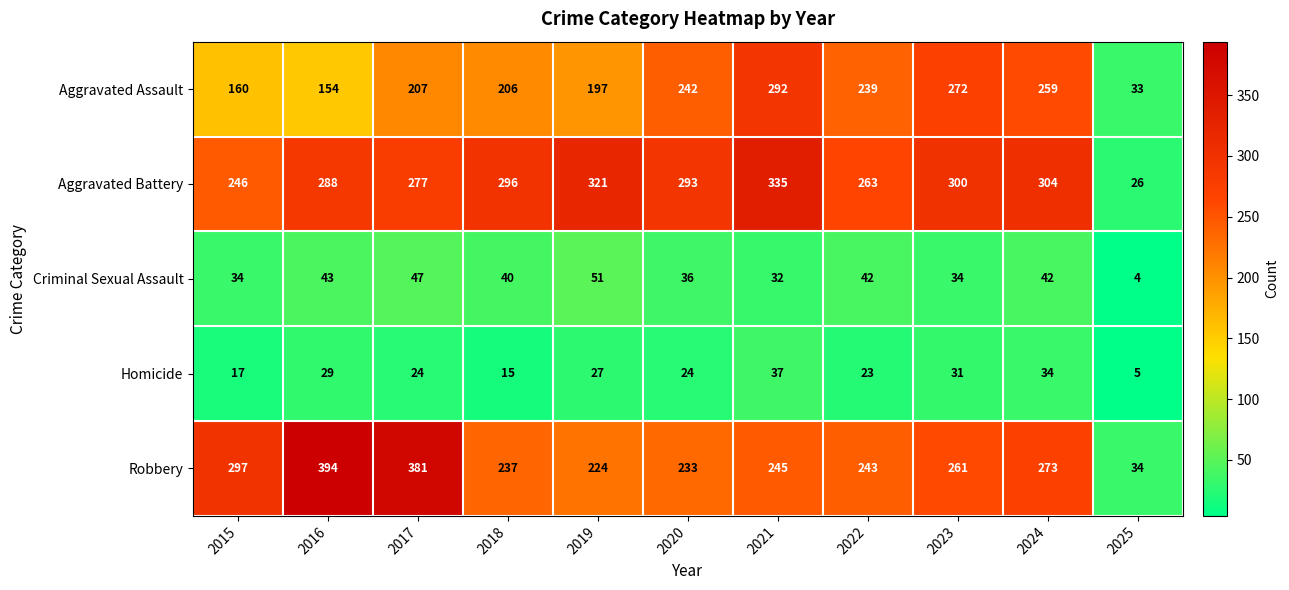

How many categories are shown in the chart?

11